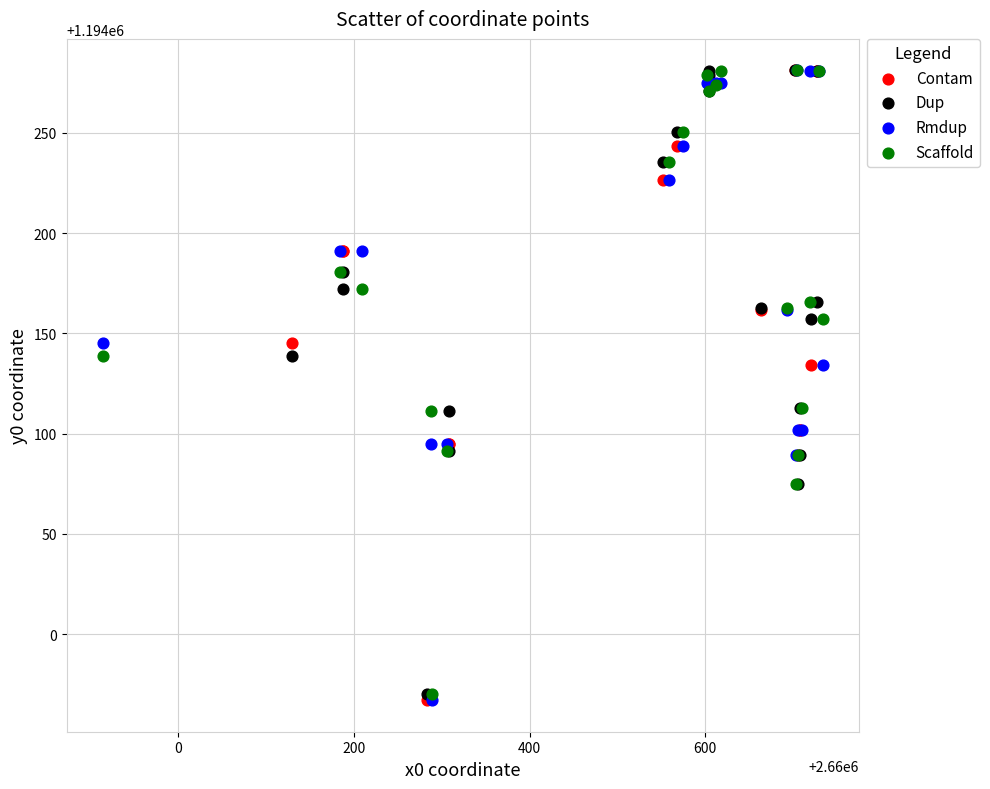

What are all the series names shown in the legend?

Contam, Dup, Rmdup, Scaffold